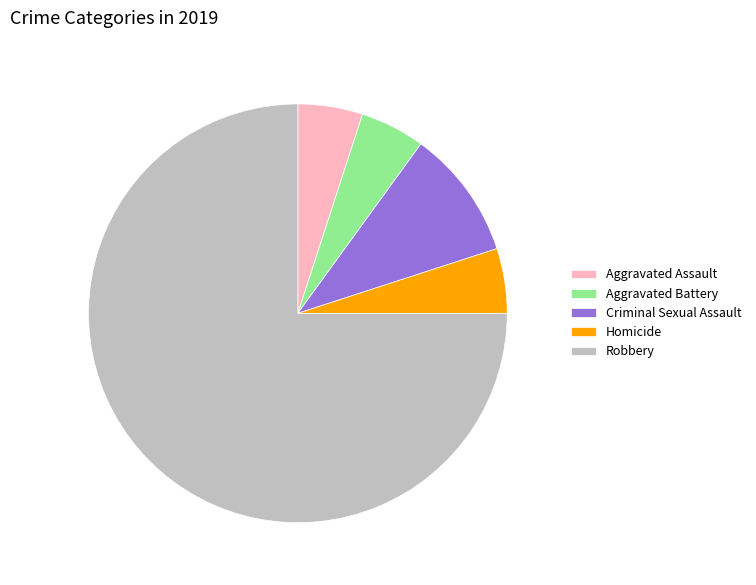

What is the largest slice in the pie chart?

Robbery